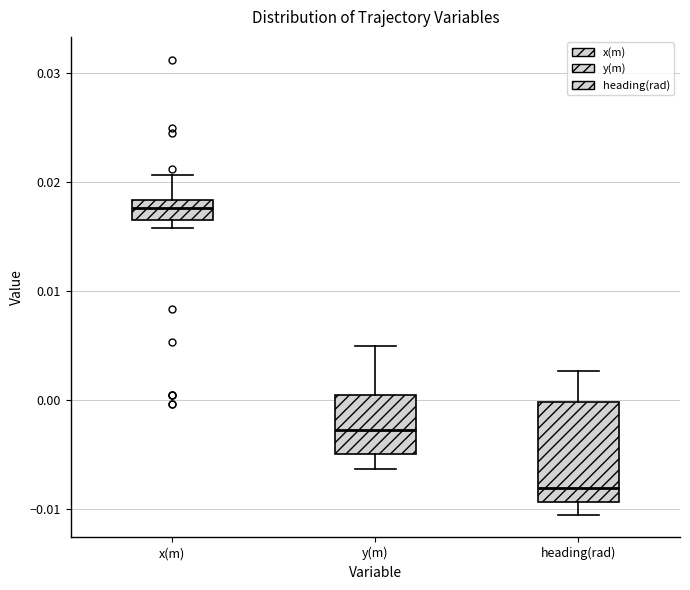

Which box is the tallest, from its lower edge to its upper edge?

heading(rad)